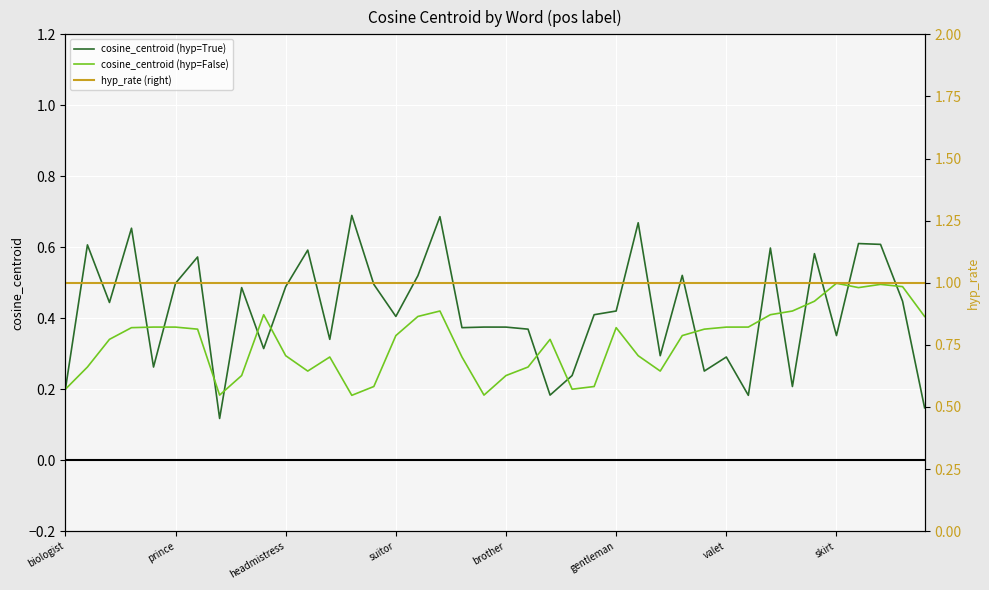

Is the value of cosine_centroid (hyp=True) at skirt greater than the value of cosine_centroid (hyp=False) at brother?

Yes